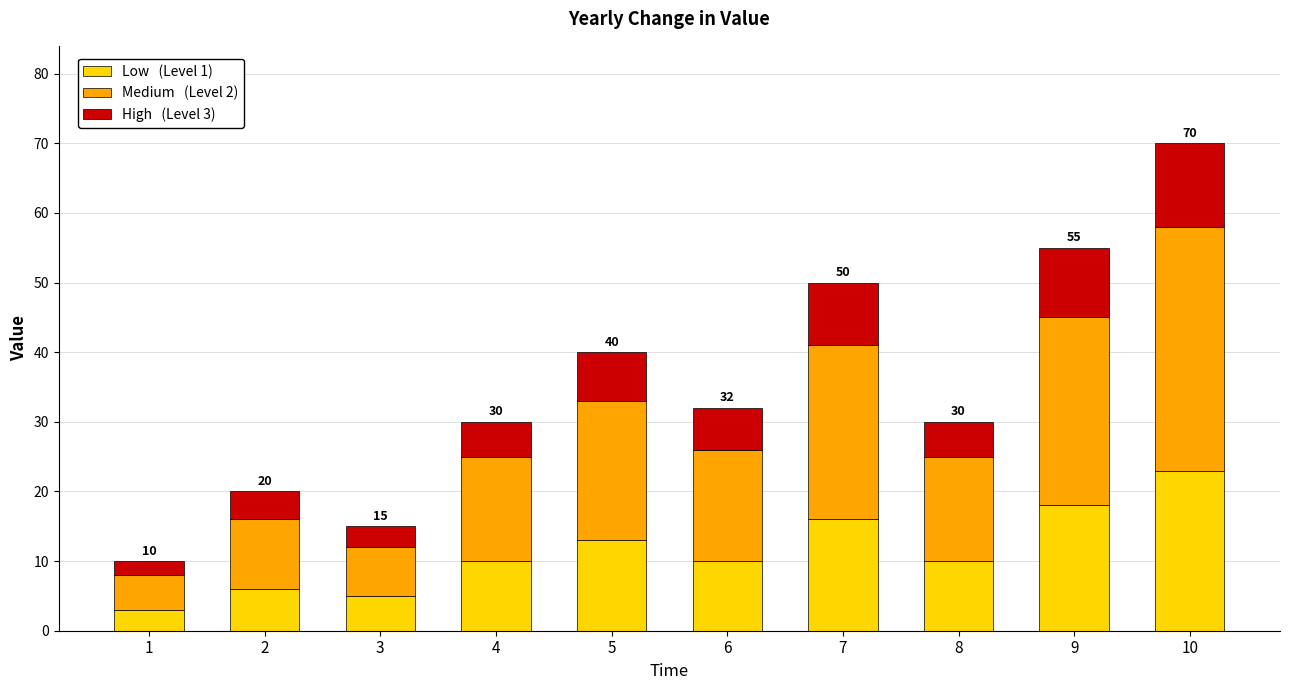

At which category is the sum across all series the highest?

10